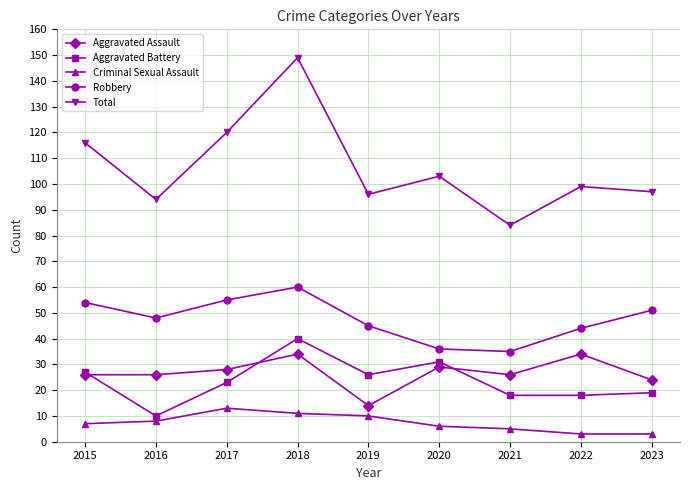

In Robbery, how many points are higher than both neighbors (excluding endpoints)?

1